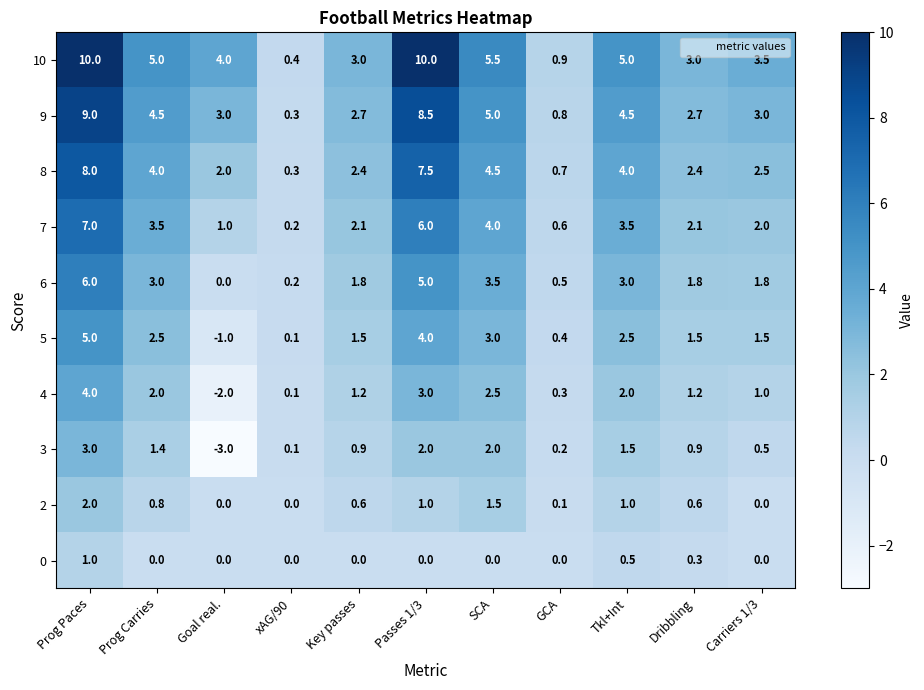

What is the difference between the maximum and minimum values in the 2 series?

2.0